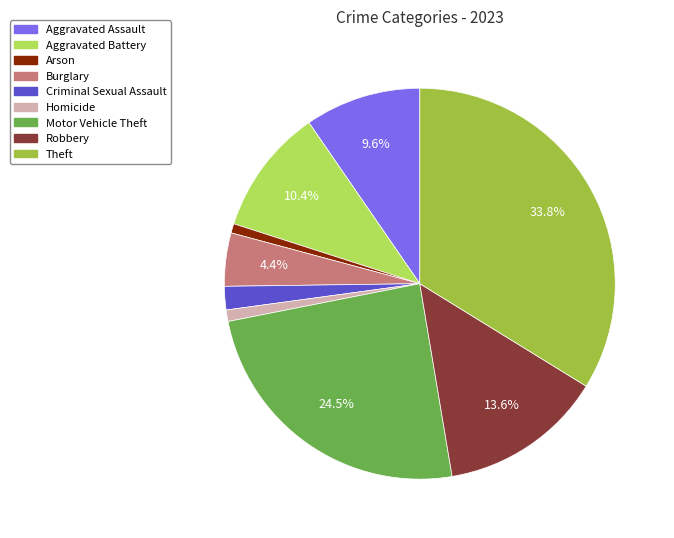

To the nearest percent, what percentage of the pie is Homicide?

1%